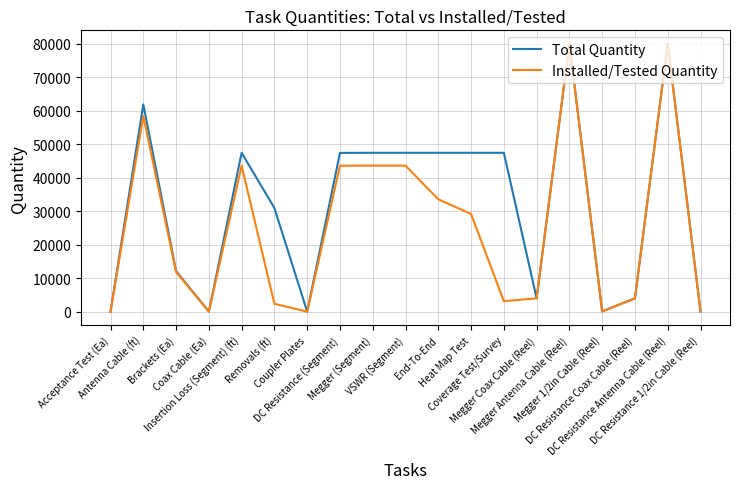

What is the smallest value displayed?

3